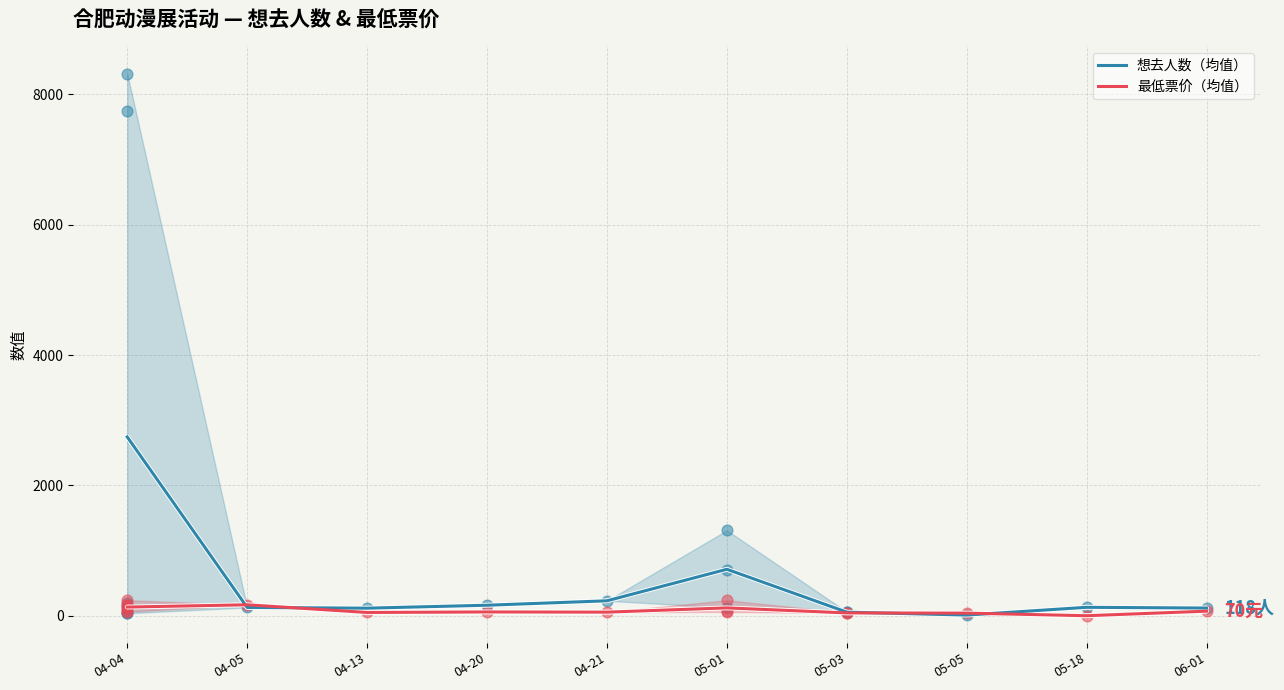

Which series has the largest total across all categories?

想去人数（均值）